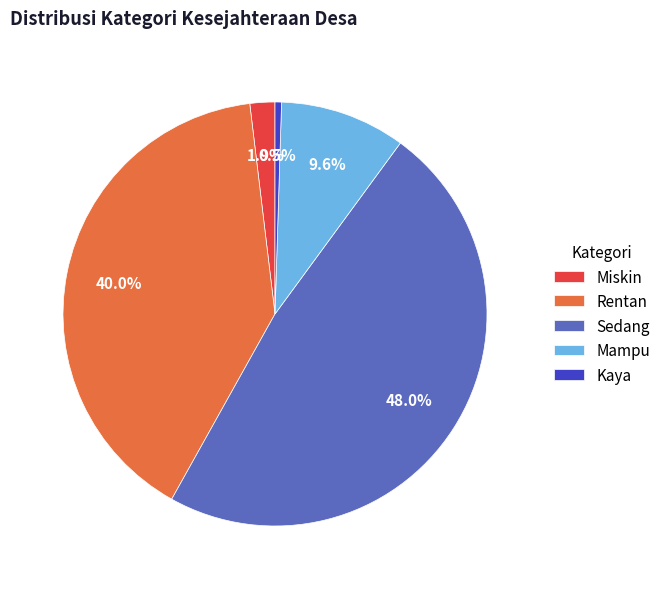

Does Miskin represent more than half of the total?

No